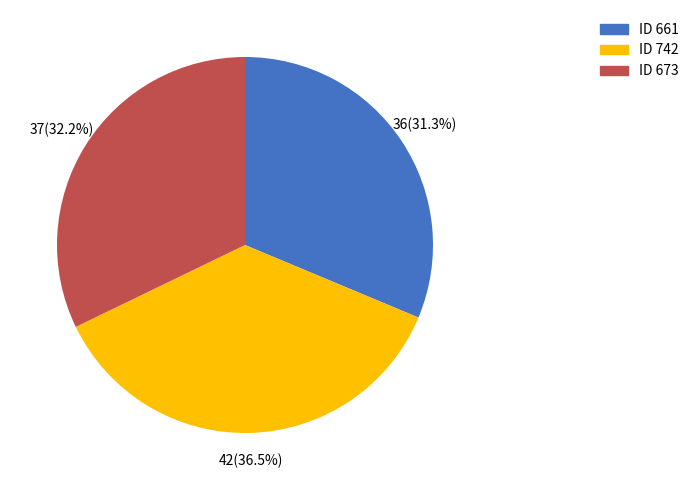

Rank the categories by value from lowest to highest.

ID 661, ID 673, ID 742